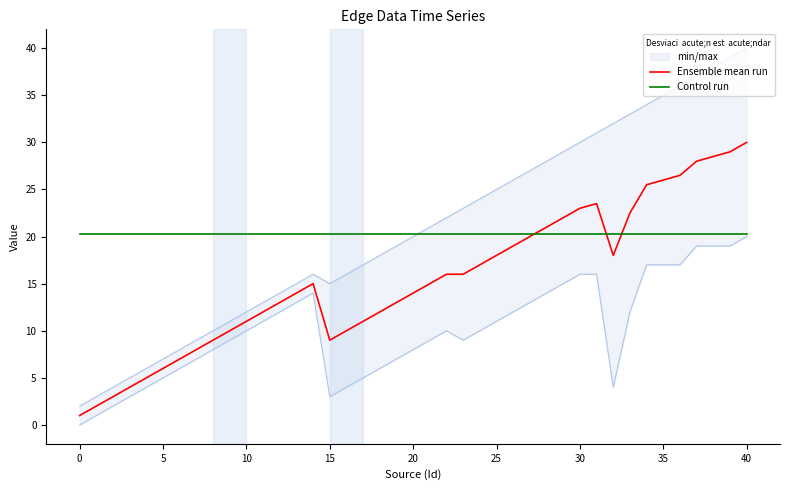

What is the lowest value of the Control run series?

20.3